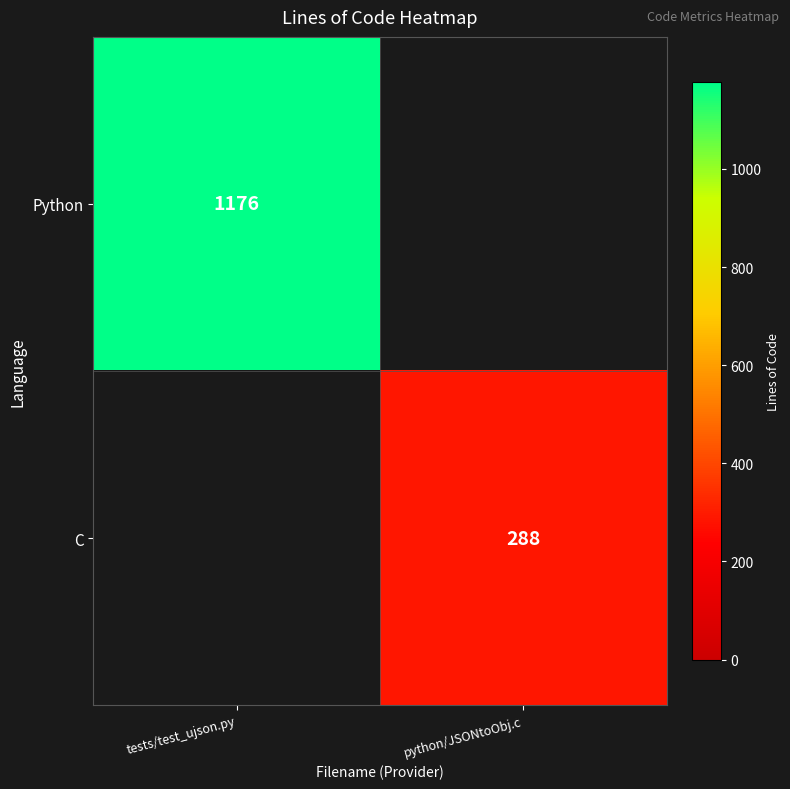

The value of C at python/JSONtoObj.c is 288. True or false?

True